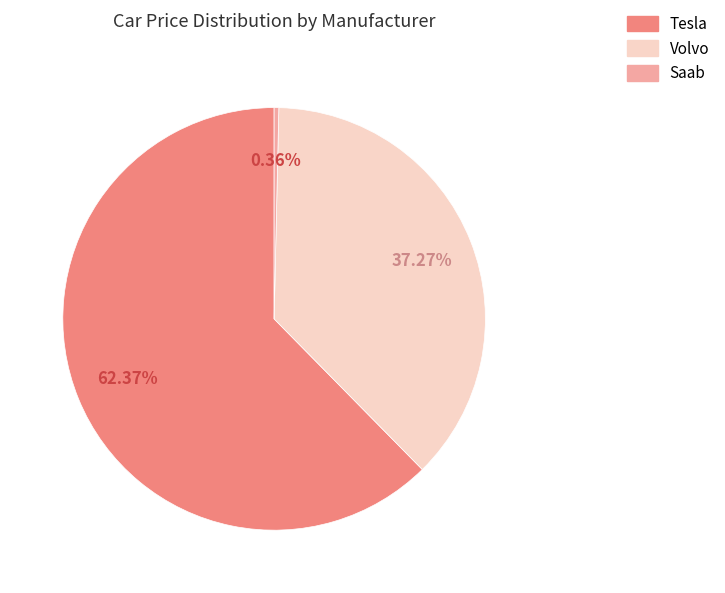

To the nearest percent, what is the difference between the Volvo and Tesla slice percentages?

25%